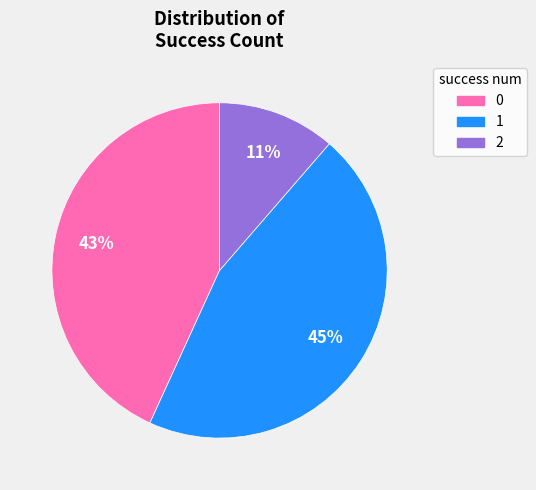

Is the sum of 2 and 0 greater than half?

Yes